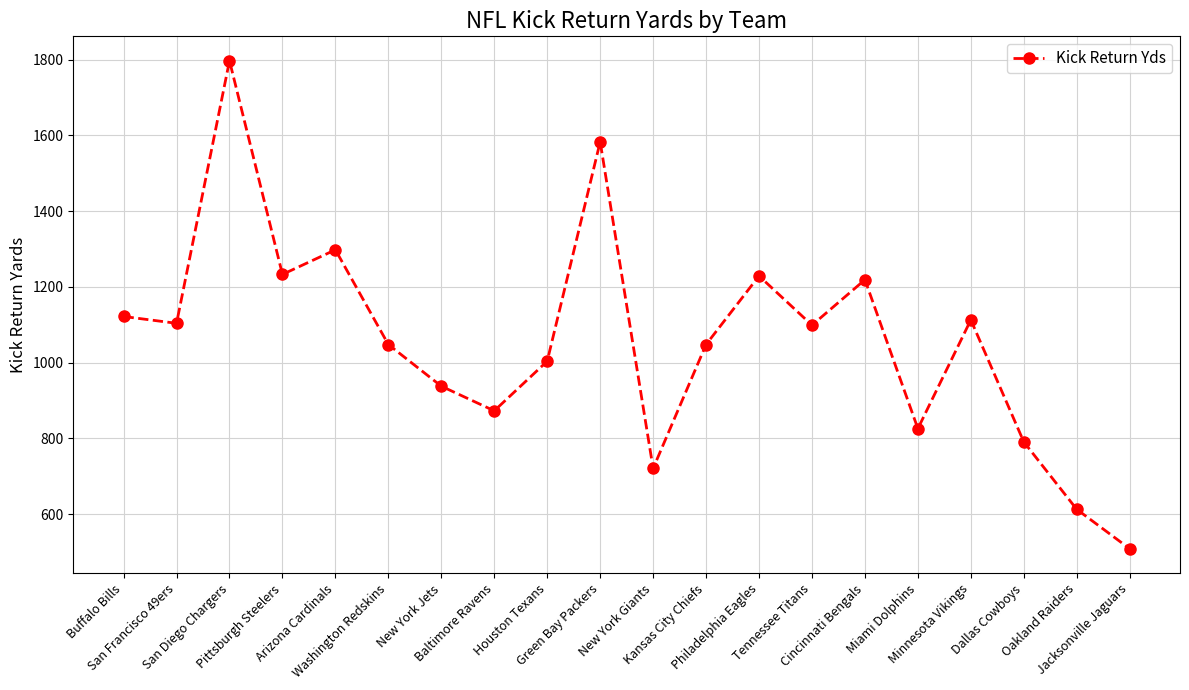

What position from the right is Kansas City Chiefs?

9